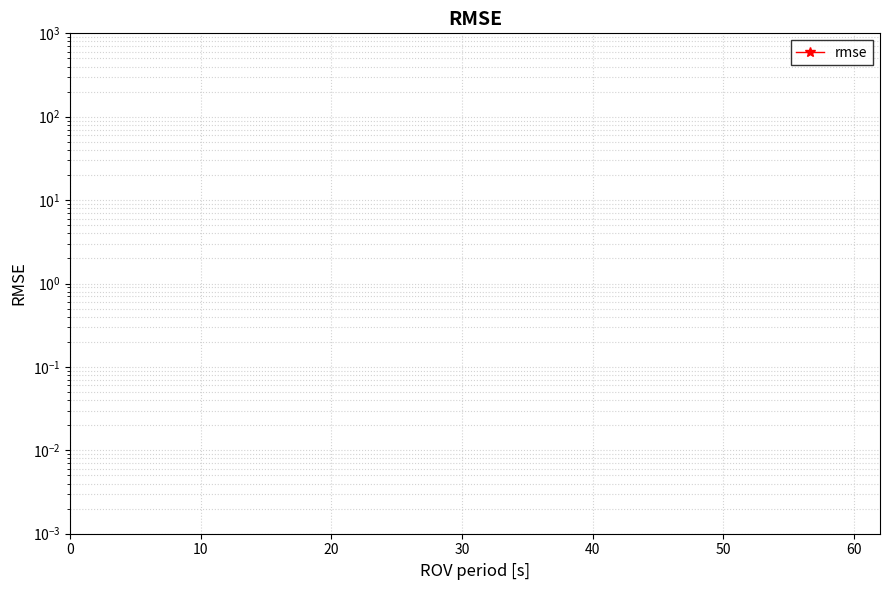

What is the average value?

29043